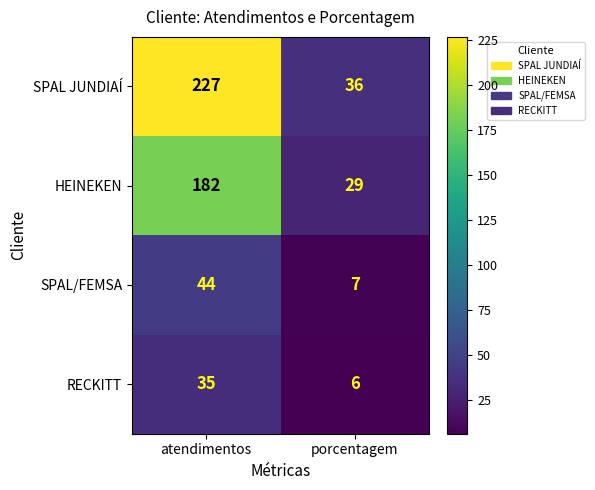

Rank the series by their maximum value, from highest to lowest.

SPAL JUNDIAÍ, HEINEKEN, SPAL/FEMSA, RECKITT